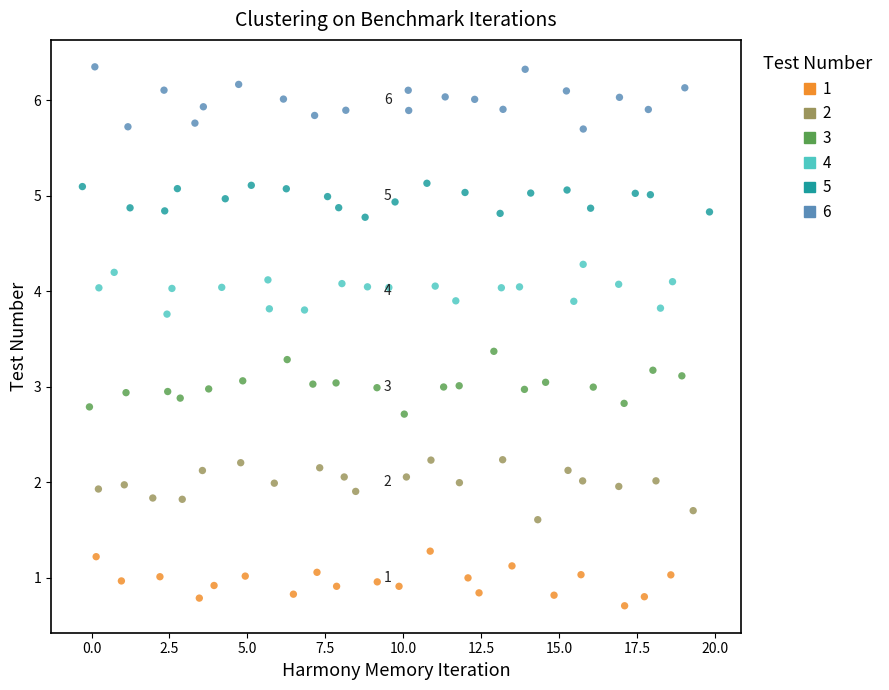

Which series reaches the minimum Y coordinate?

1